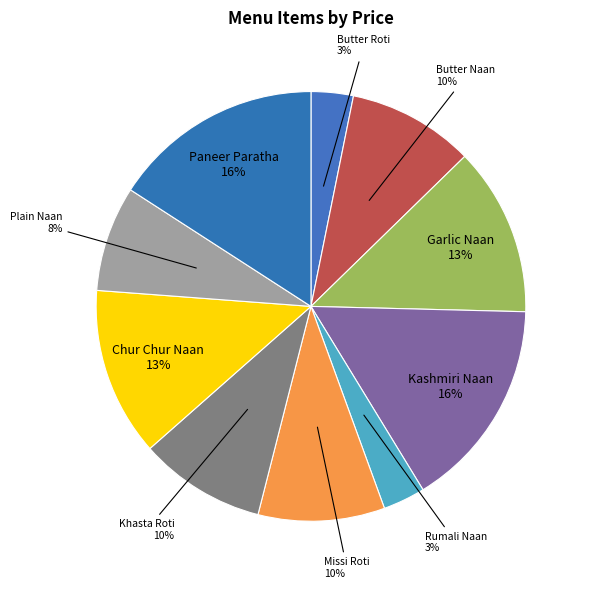

Does Plain Naan account for over 50% of the chart?

No